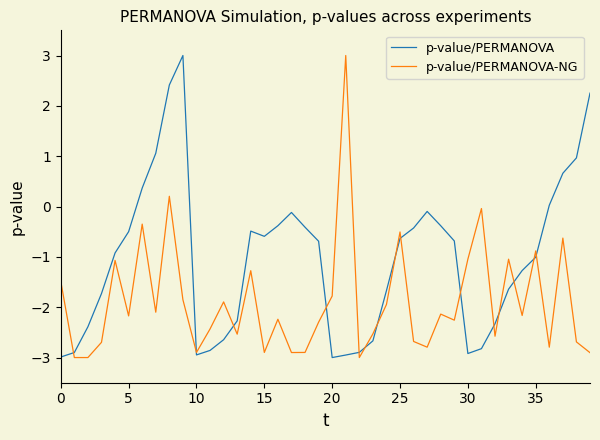

Rank the series by their average value, from lowest to highest.

p-value/PERMANOVA-NG, p-value/PERMANOVA